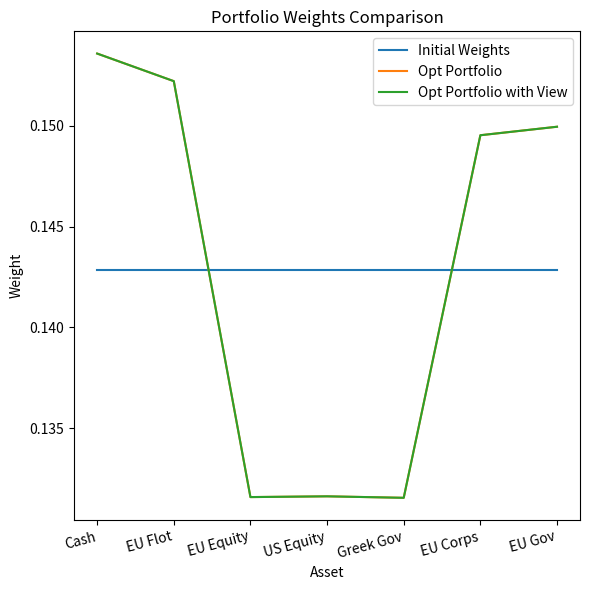

In Opt Portfolio, how many points are lower than both neighbors (excluding endpoints)?

2